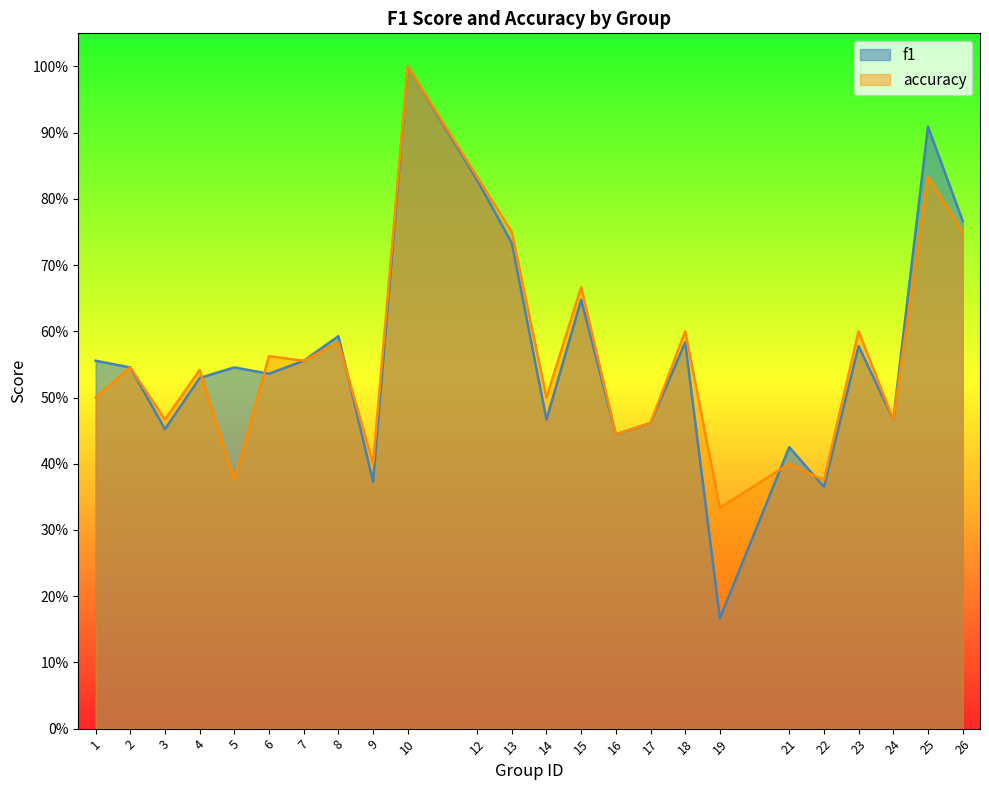

At which category does accuracy reach its first local peak?

2